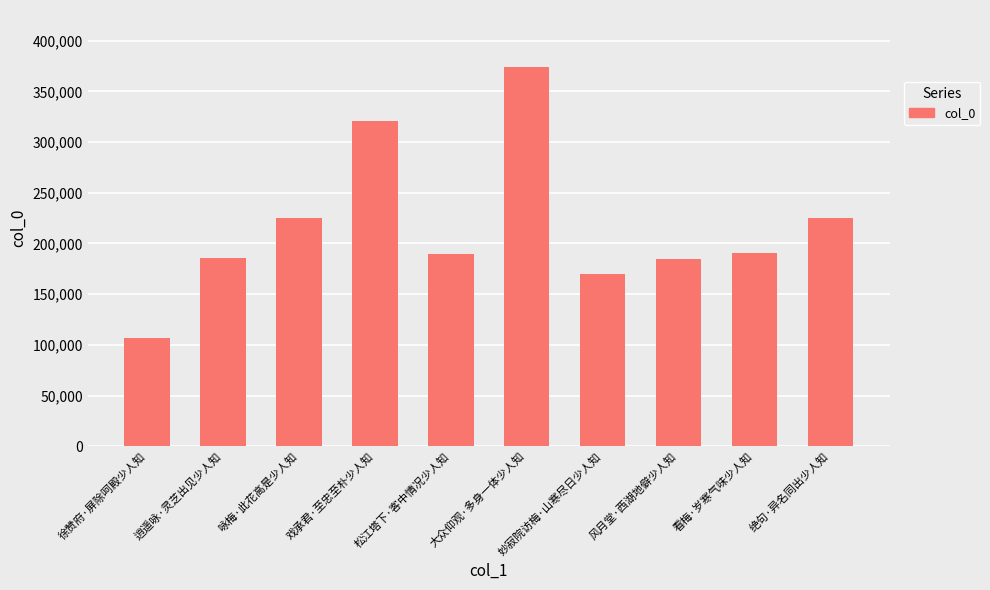

What is the ratio of the value at 风月堂·西湖地僻少人知 to the value at 逍遥咏·灵芝出见少人知?

1.0